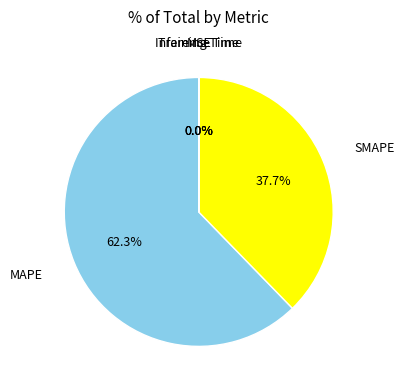

What is the largest slice in the pie chart?

MAPE